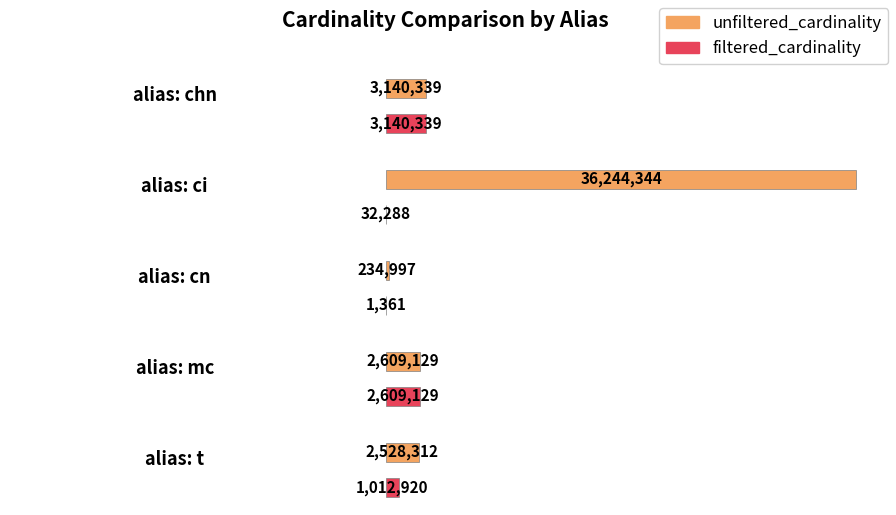

How many categories are shown in the chart?

5